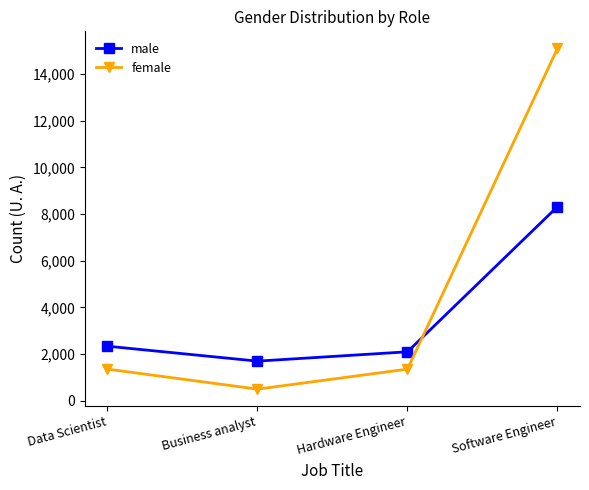

The value of male at Hardware Engineer is 2100. True or false?

True